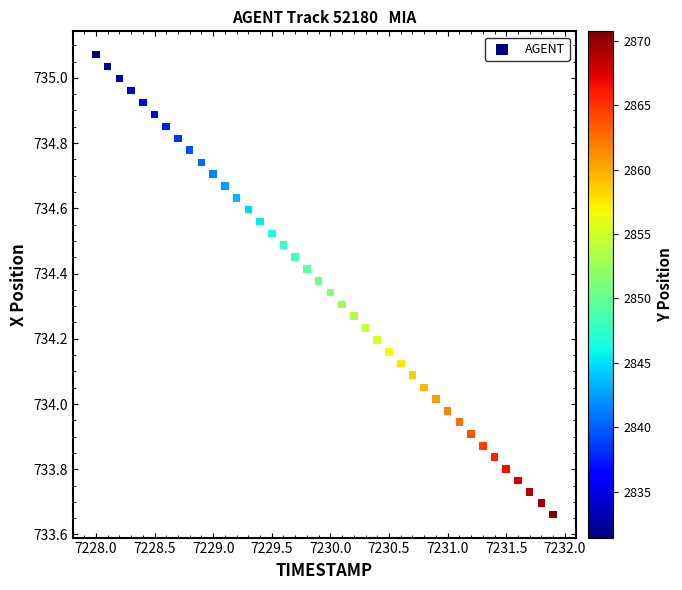

What is the range of Y values (max minus min)?

1.4